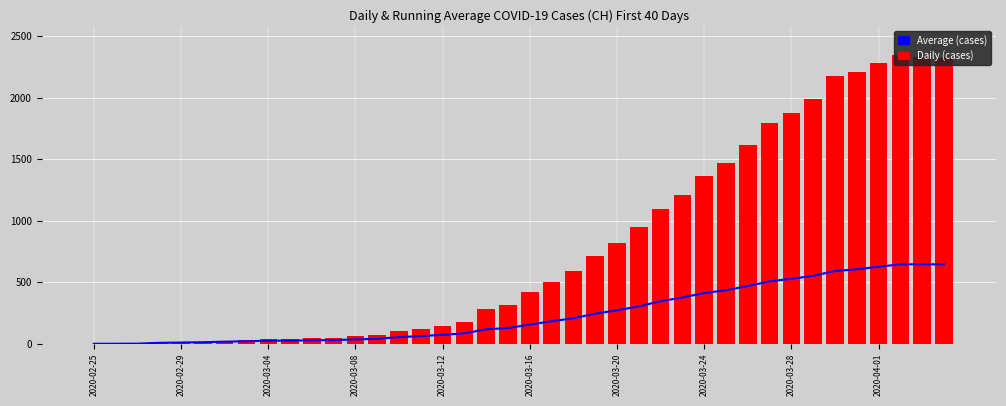

List the labels in order of Average (cases) value, smallest first.

2020-02-25, 2020-02-29, 2020-03-04, 2020-03-08, 2020-03-12, 2020-03-16, 2020-03-20, 2020-03-24, 2020-03-28, 2020-04-01, 10, 11, 12, 13, 14, 15, 16, 17, 18, 19, 20, 21, 22, 23, 24, 25, 26, 27, 28, 29, 30, 31, 32, 33, 34, 35, 36, 39, 38, 37